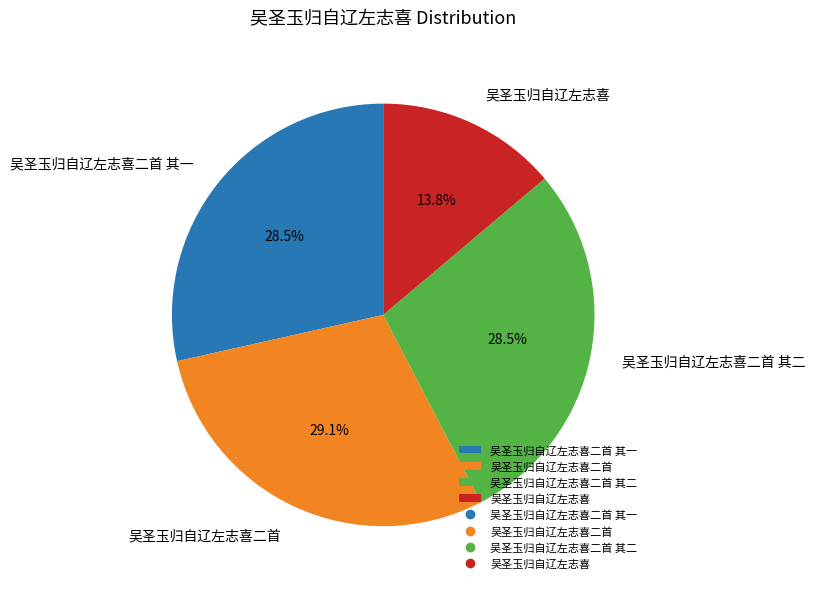

How many slices are in this pie chart?

4